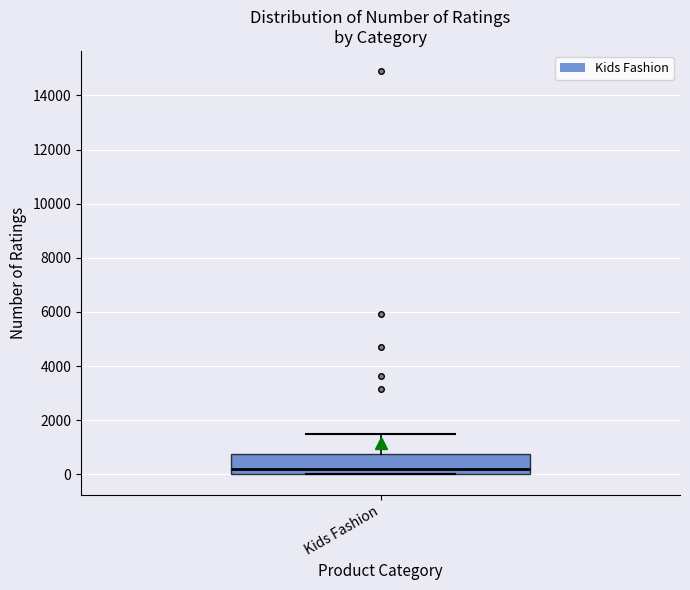

Transcribe this box plot: give where the median line is, the range the box spans, and where the two whiskers end, as read against the y-axis. The values are not printed on the chart, so give them approximately, as read against the axis.

median 200, box 0 to 800, whiskers 0 to 1400